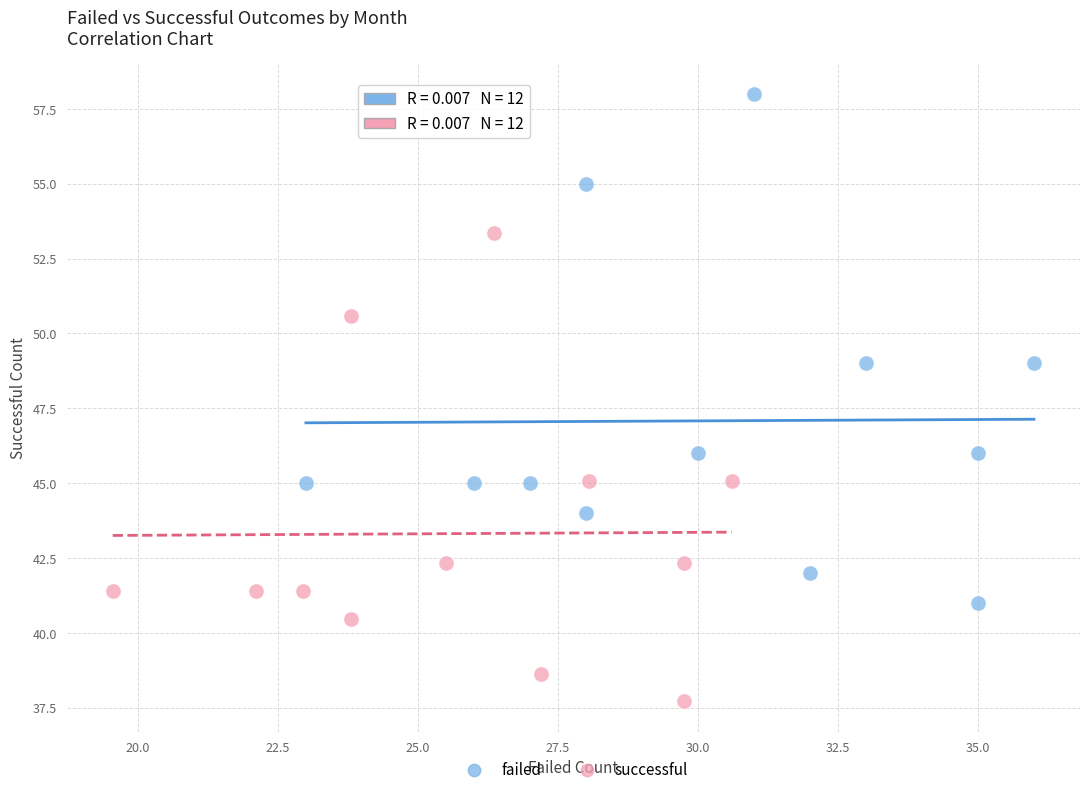

Which series contains the lowest Y value?

successful